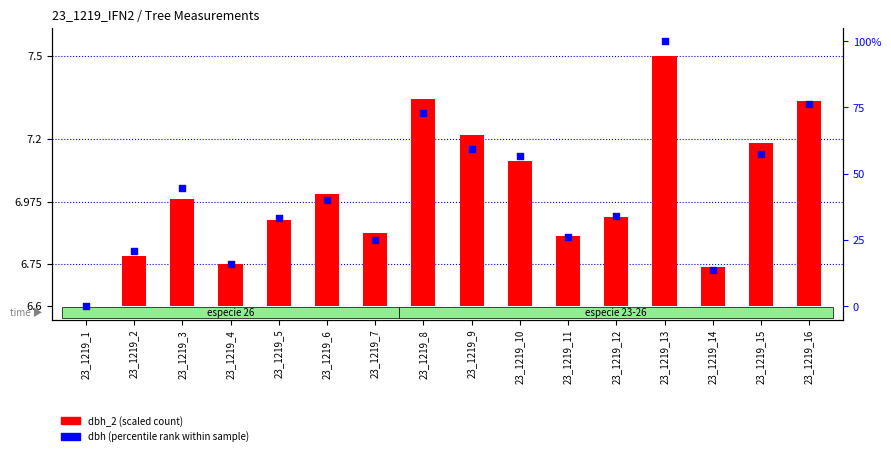

At how many categories does at least one series exceed 25?

12